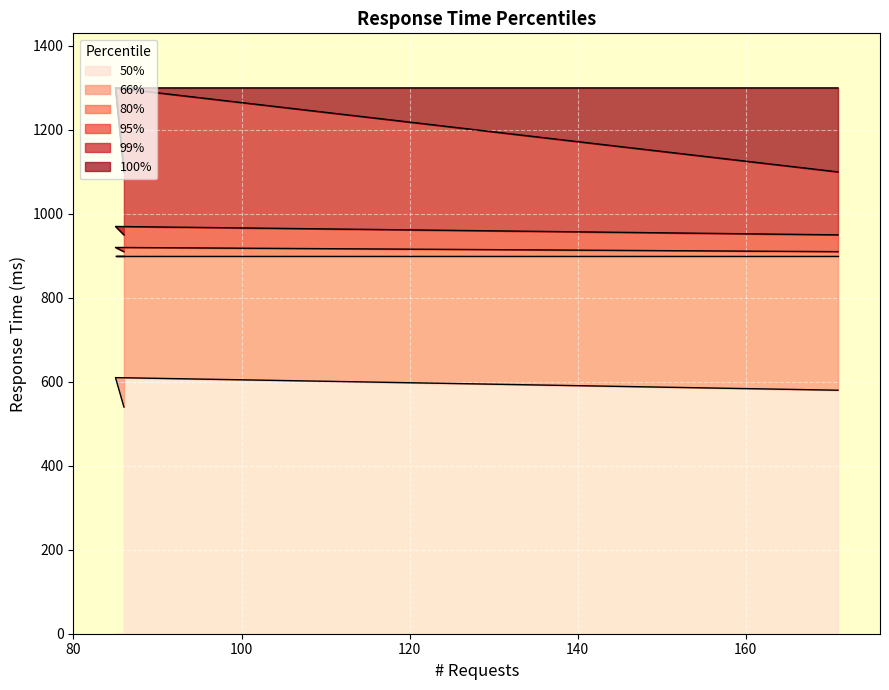

The value of 100% at Total is 1760. True or false?

False